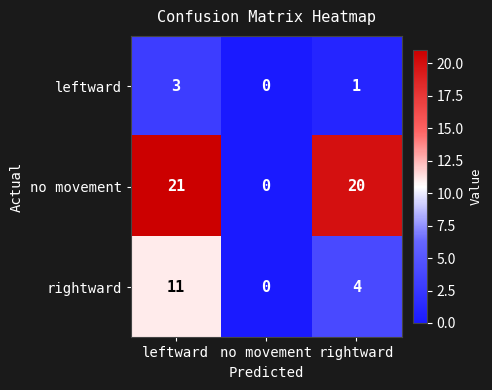

What is the maximum value shown in the chart?

21